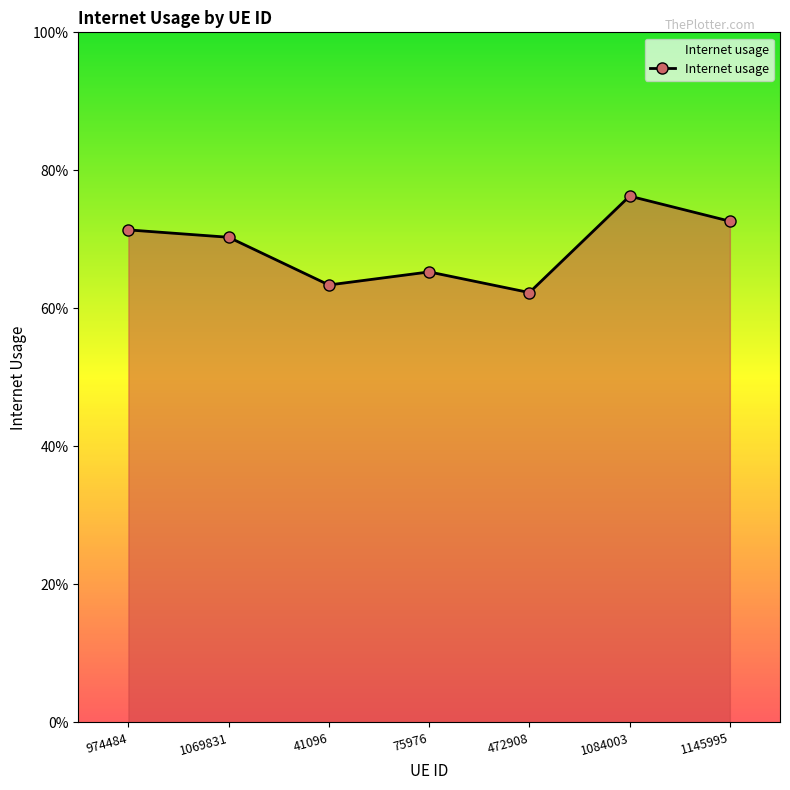

Does the chart have visible grid lines?

No